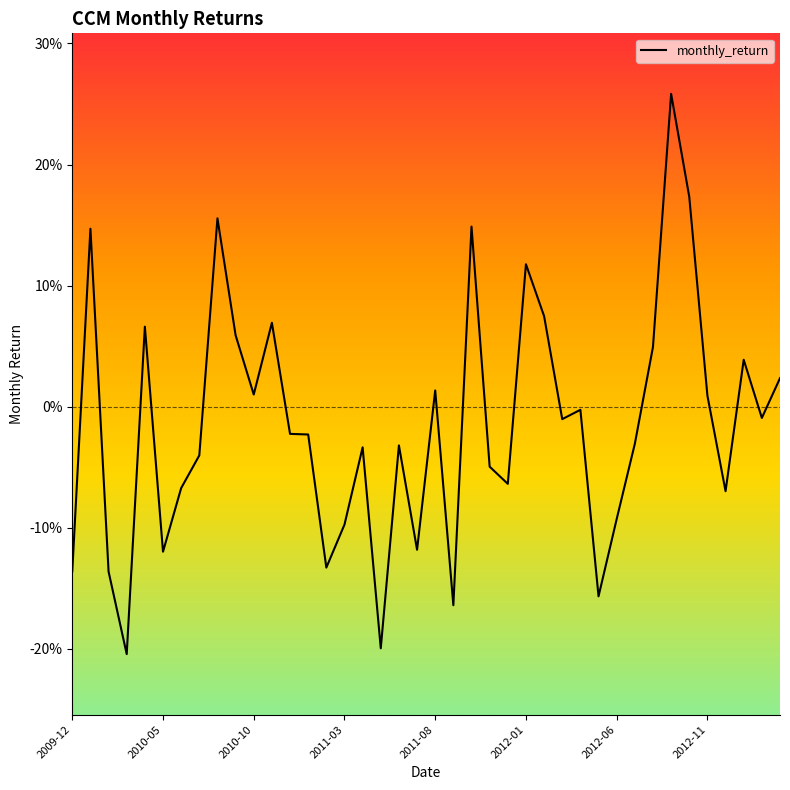

Is this an area chart (filled region under the line)?

No